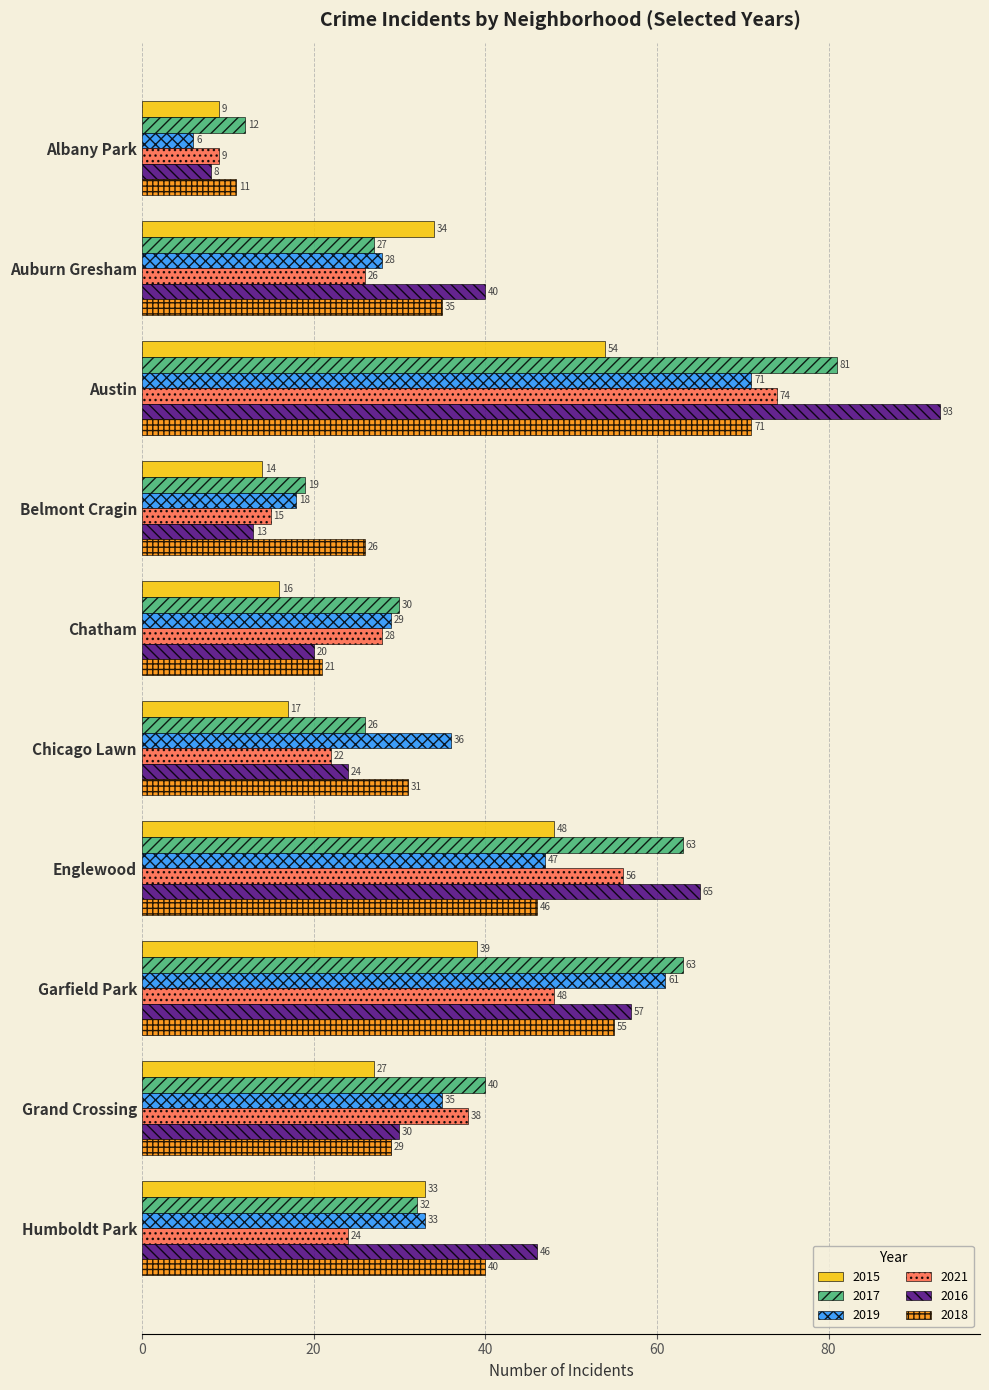

What is the maximum value shown in the chart?

93